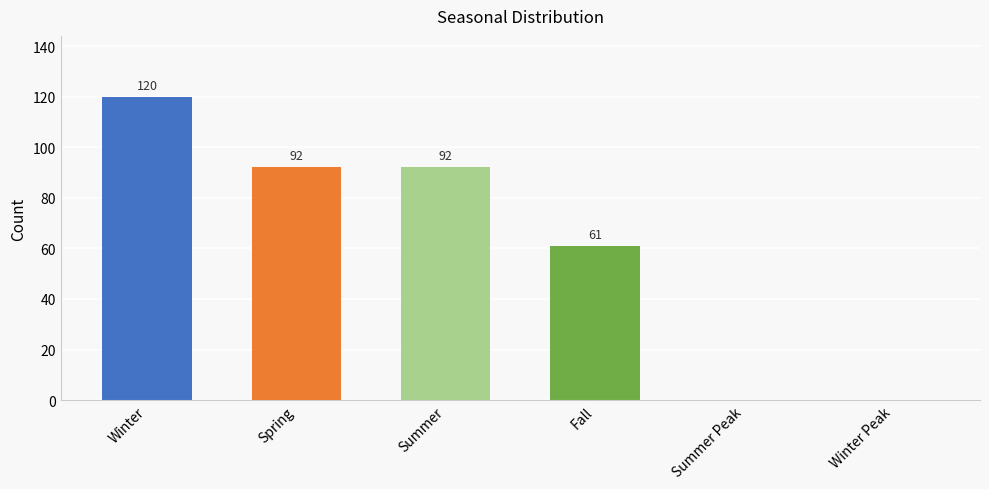

Reading left to right, extract all data points from this chart.

120	92	92	61	0	0